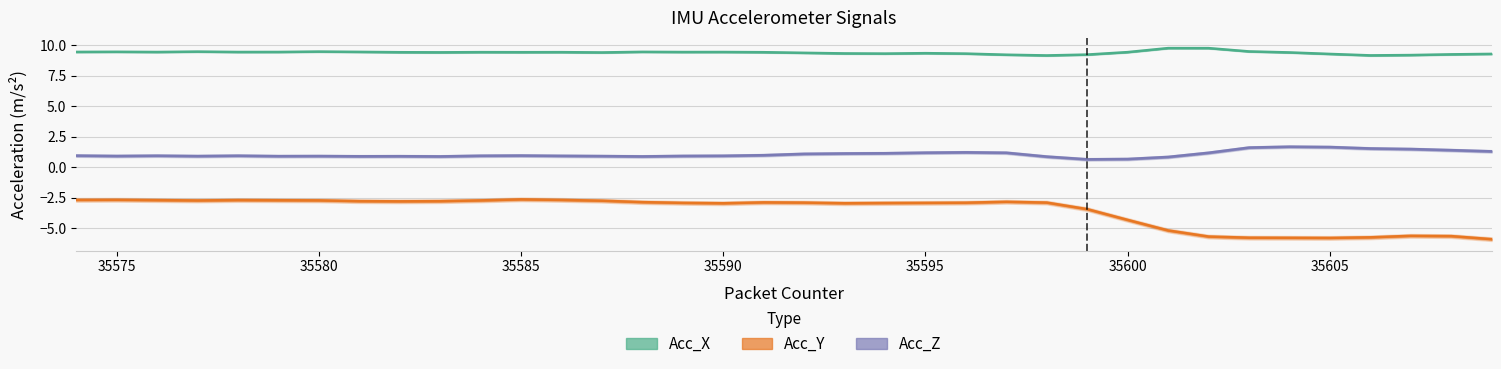

True or false: Acc_Z and Acc_X cross at least once.

False